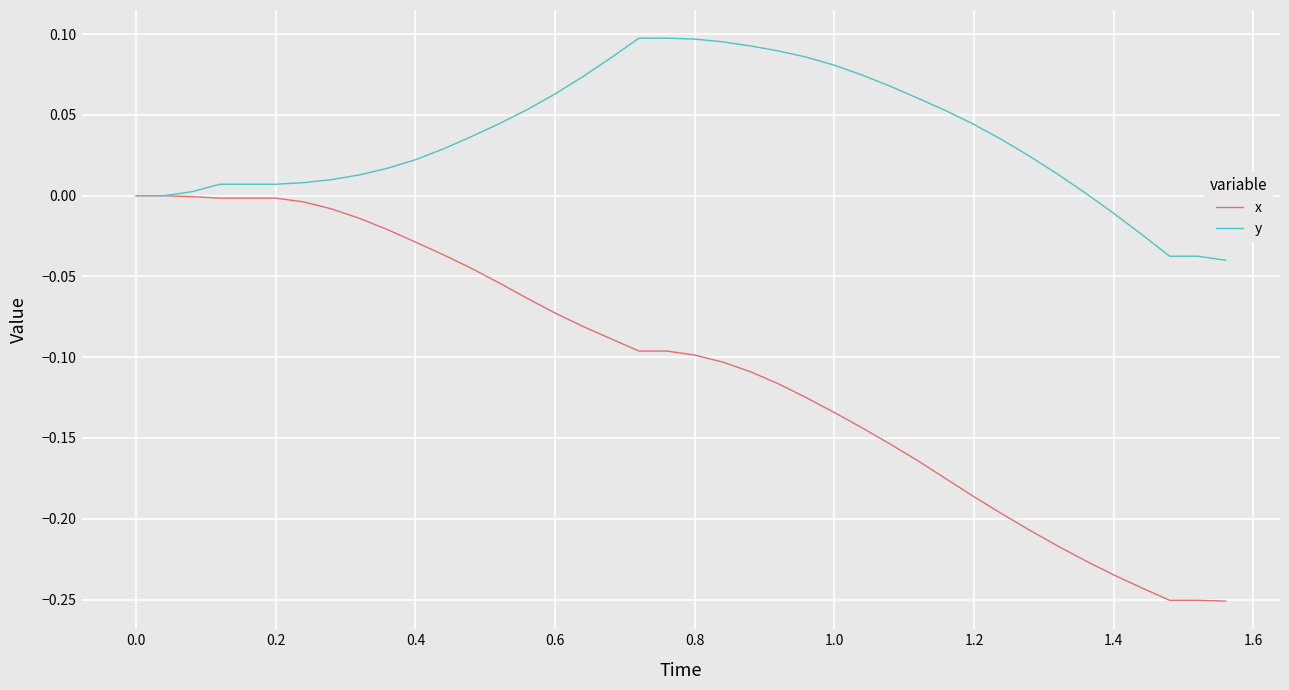

What are all the series names shown in the legend?

x, y